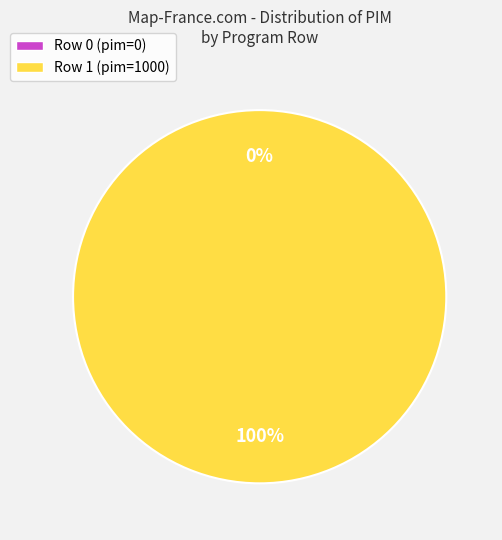

What is the total percentage of Row 1 (pim=1000) and Row 0 (pim=0)?

100.0%